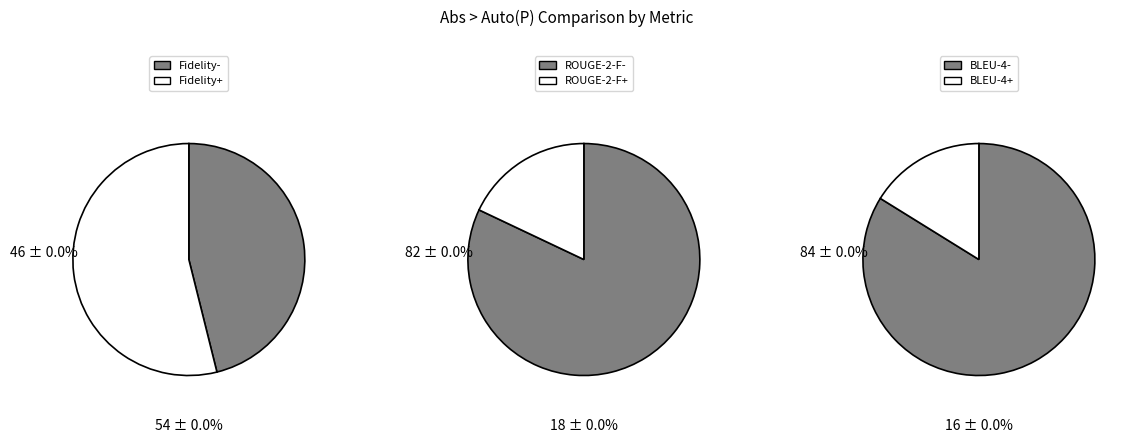

Is there a majority slice in this chart?

Yes